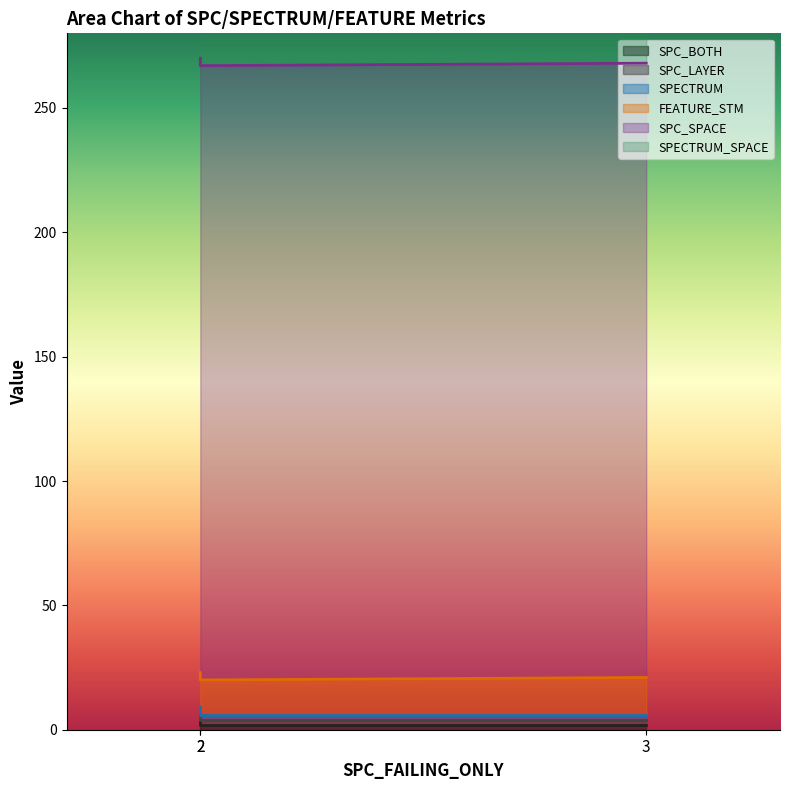

What is the smallest value displayed?

2